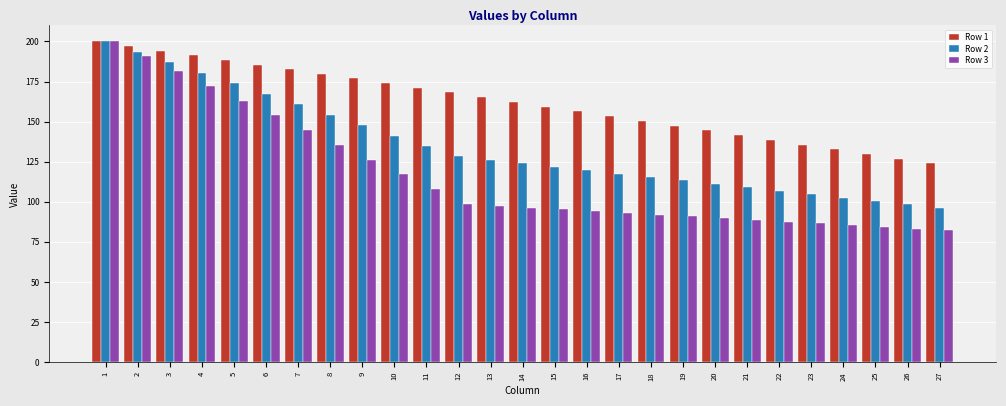

What is the value of the Row 3 bar at the 8th from the left?

135.5